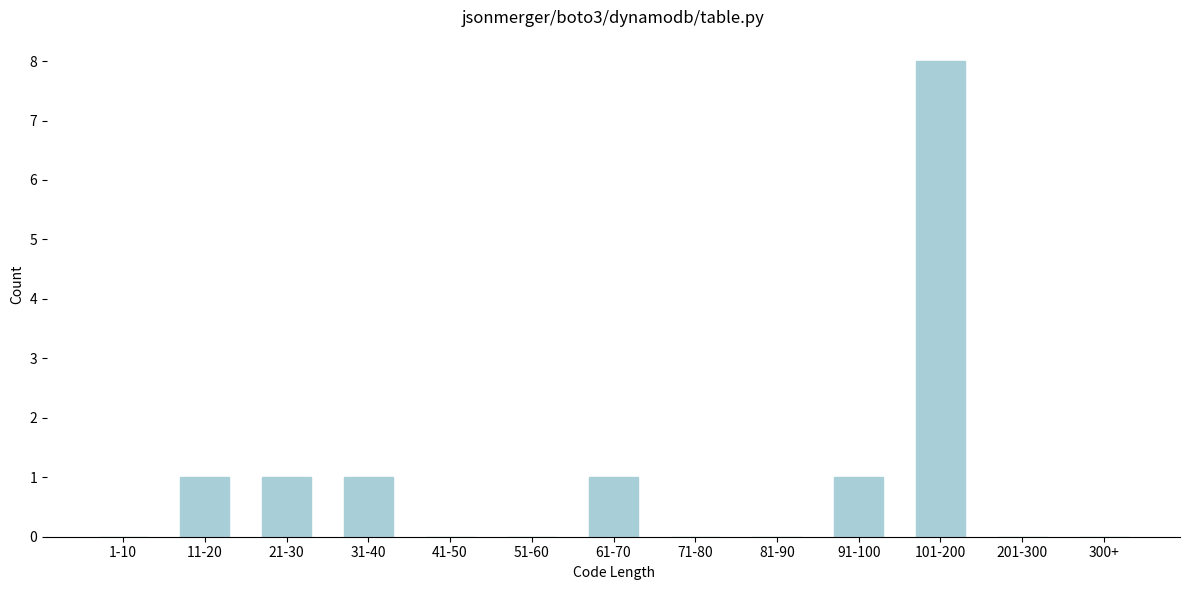

Reading left to right, list all the values displayed in this chart.

1-10=0	11-20=1	21-30=1	31-40=1	41-50=0	51-60=0	61-70=1	71-80=0	81-90=0	91-100=1	101-200=8	201-300=0	300+=0